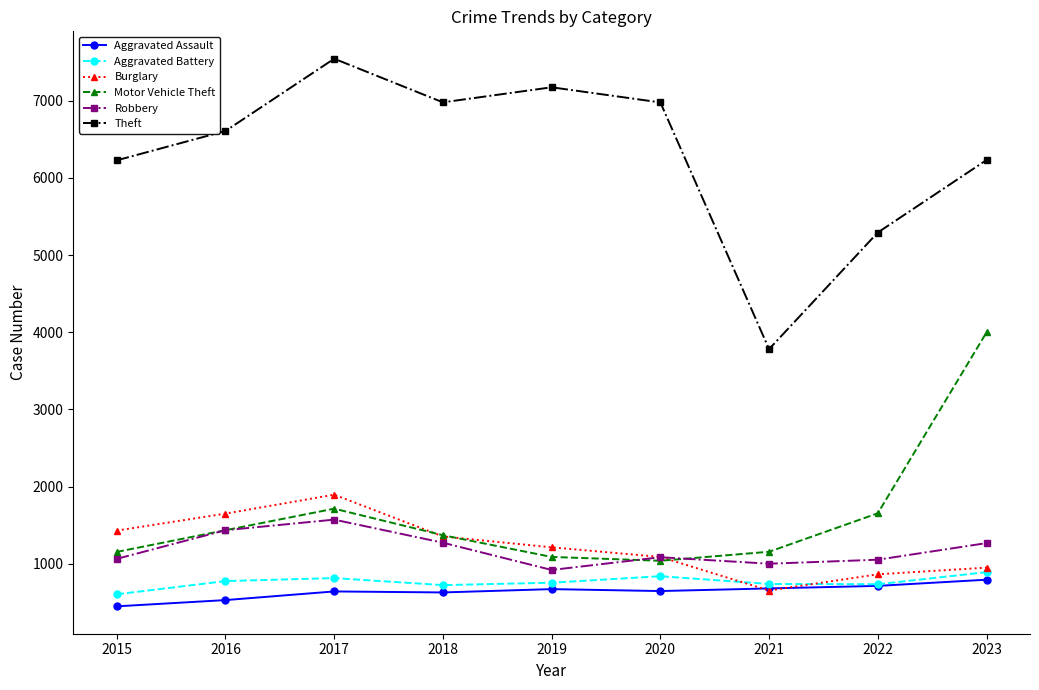

Does the chart have visible grid lines?

No